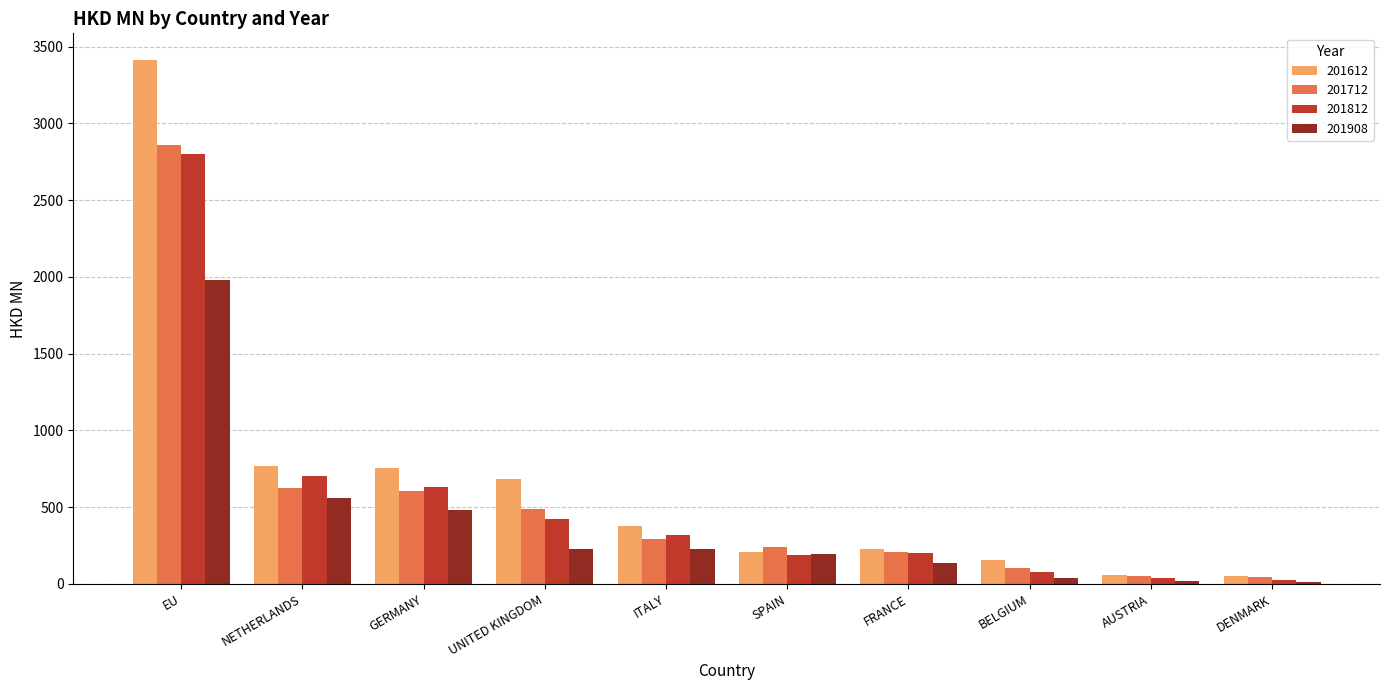

Which series has the largest range (max minus min)?

201612